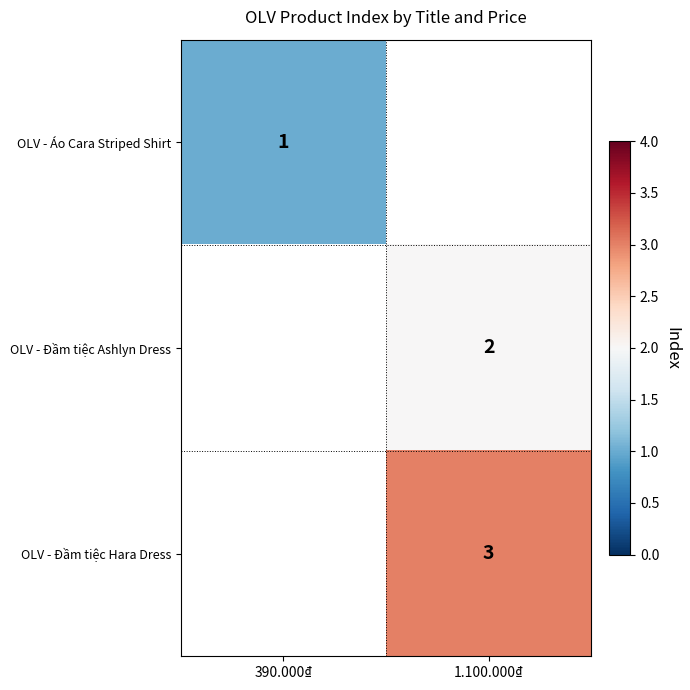

The OLV - Đầm tiệc Hara Dress series shows 1 at 1.100.000₫. True or false?

False